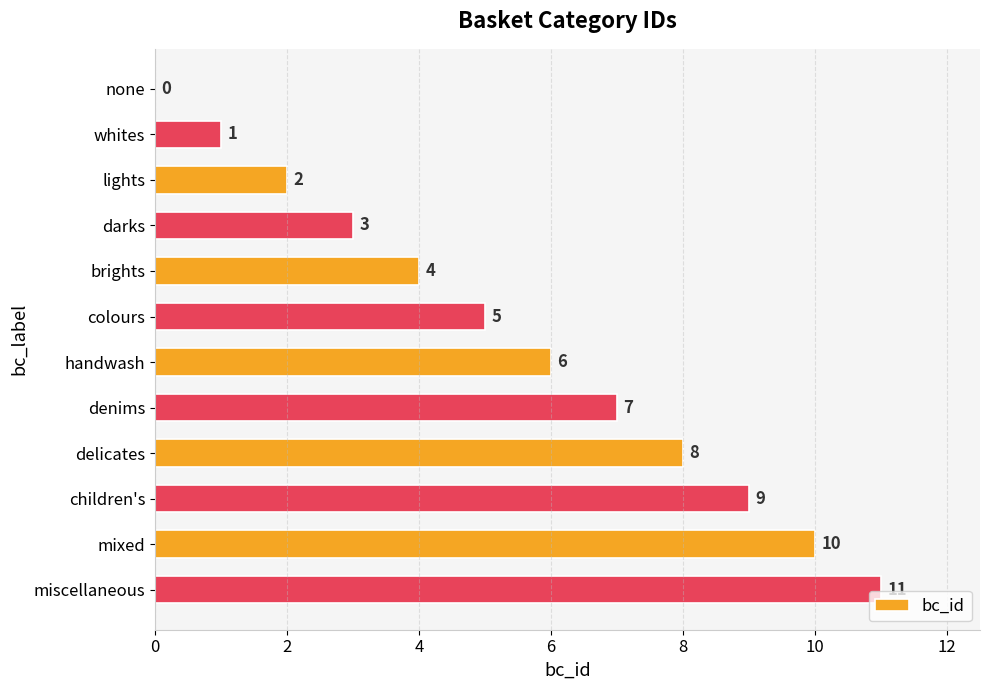

True or false: the data shows 10 at mixed.

True